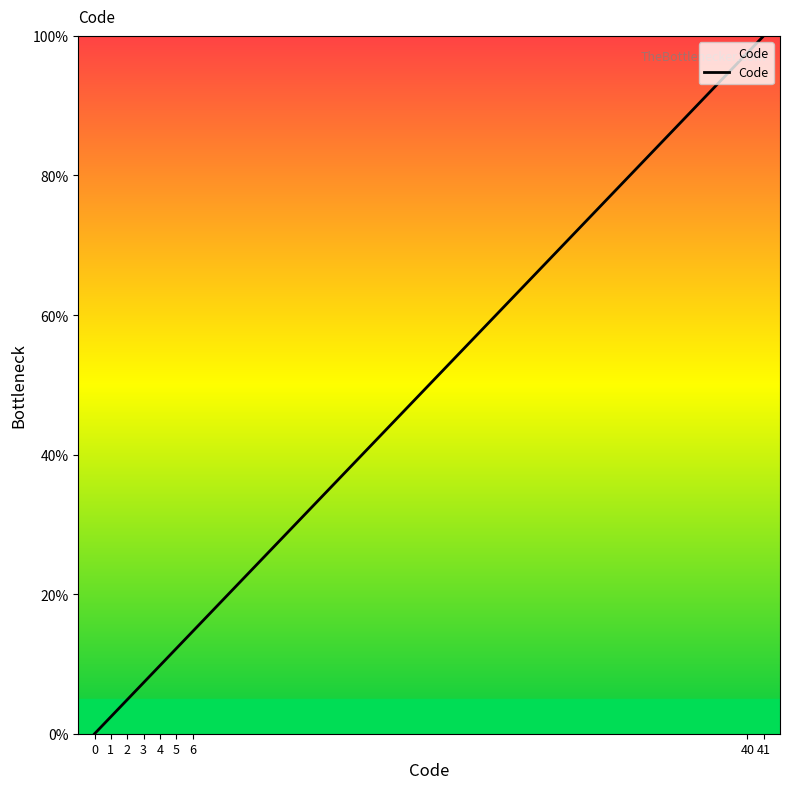

What is the difference between the values at 40 and 2?

92.7